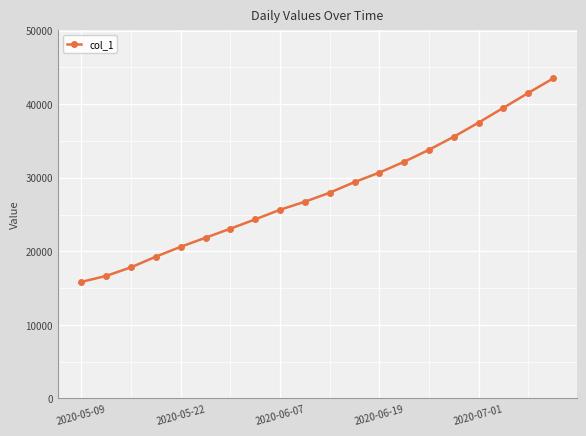

What is the average value?

28176.6